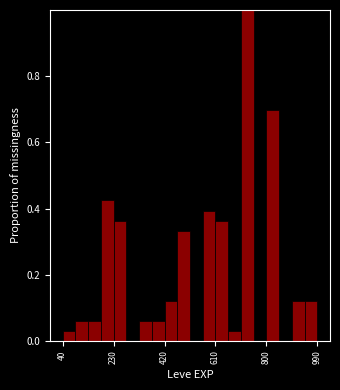

Read against the x-axis, roughly where is the centre of the tallest bar?

720